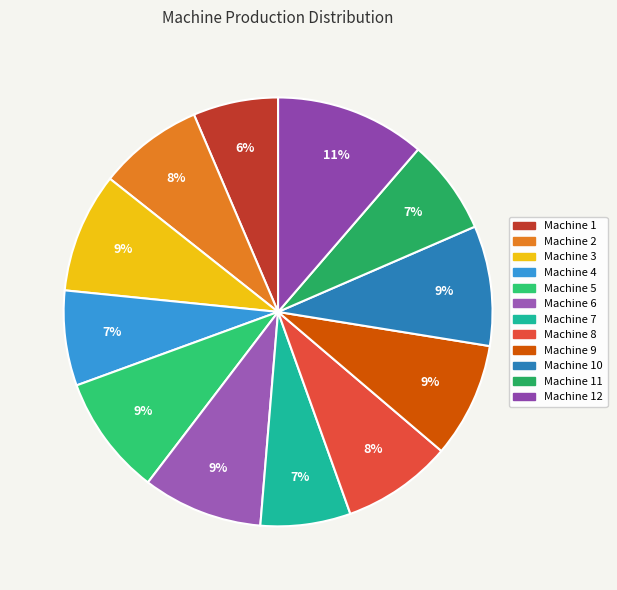

Which category has the biggest portion of the pie?

Machine 12